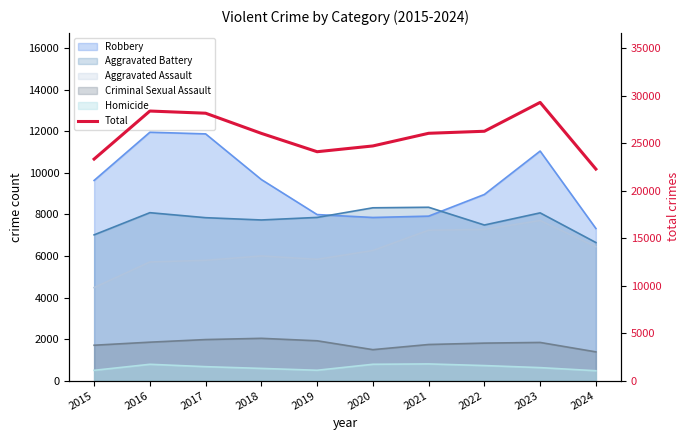

List the labels in order of value, largest first.

2023, 2016, 2017, 2022, 2021, 2018, 2020, 2019, 2015, 2024